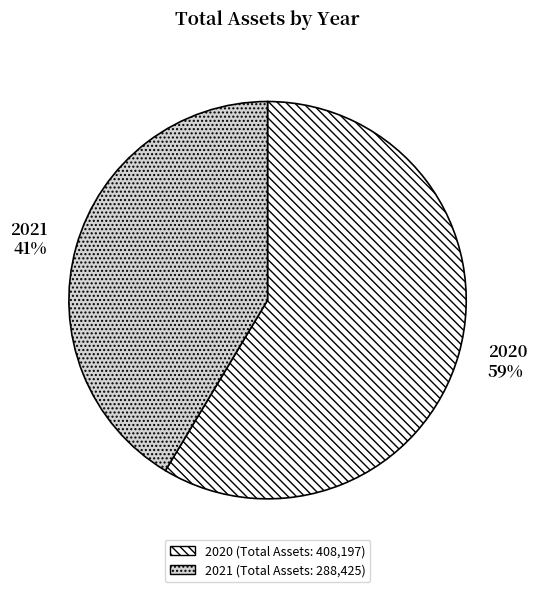

To the nearest percent, what portion does 2021 represent?

41%